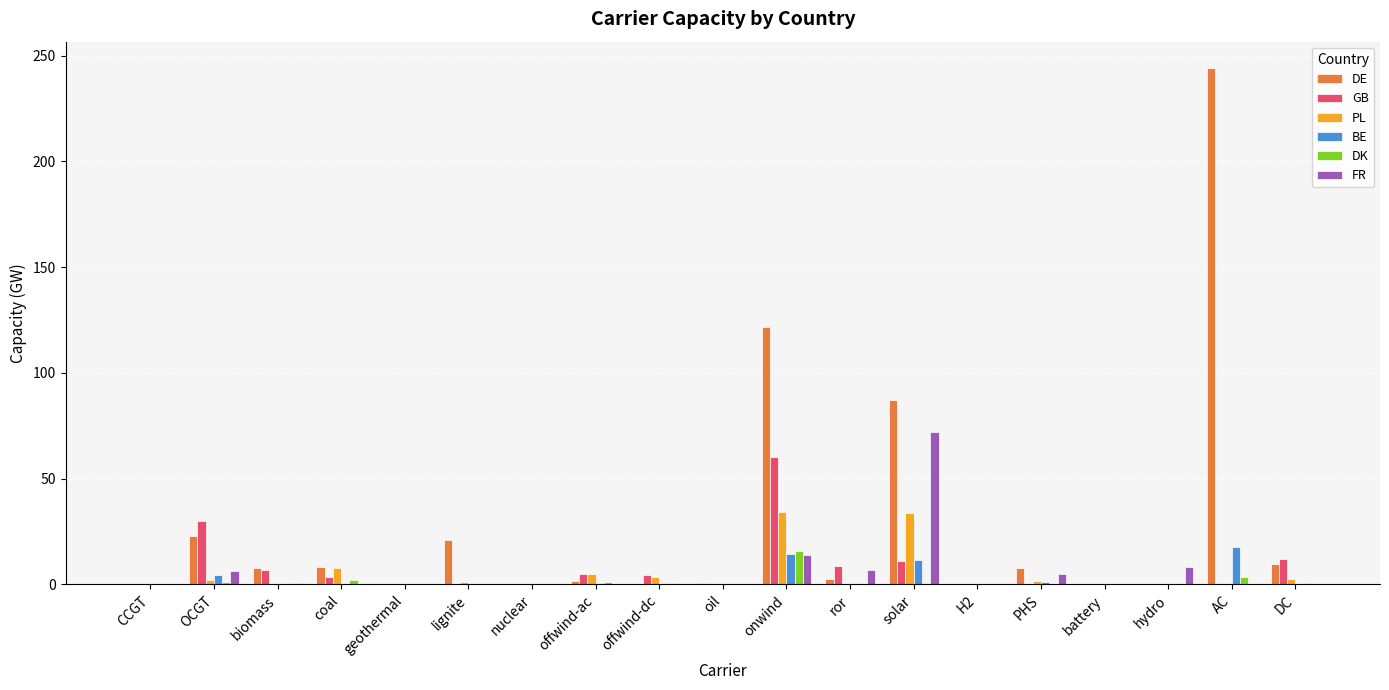

Which series has the largest total across all categories?

DE